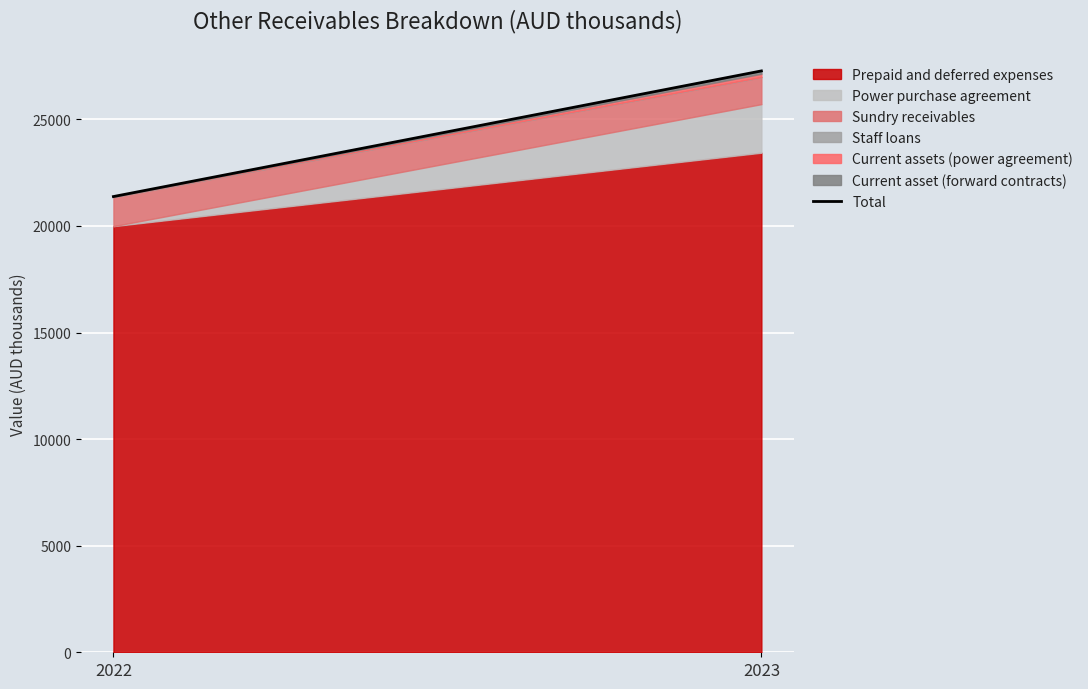

Reading left to right, list all the values displayed in this chart.

21380	27274